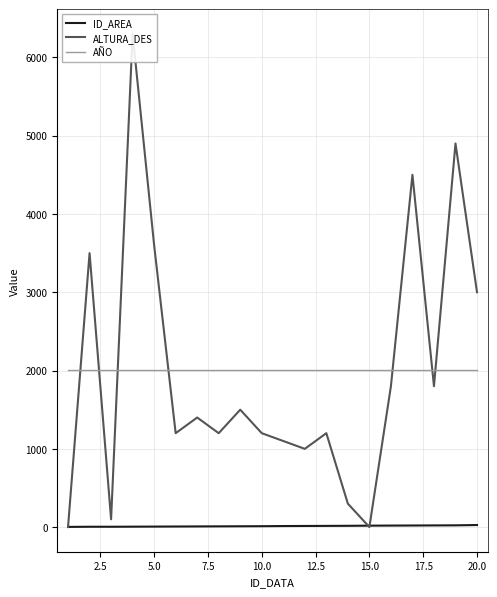

After their last crossing, which series has the higher values: ALTURA_DES or AÑO?

ALTURA_DES